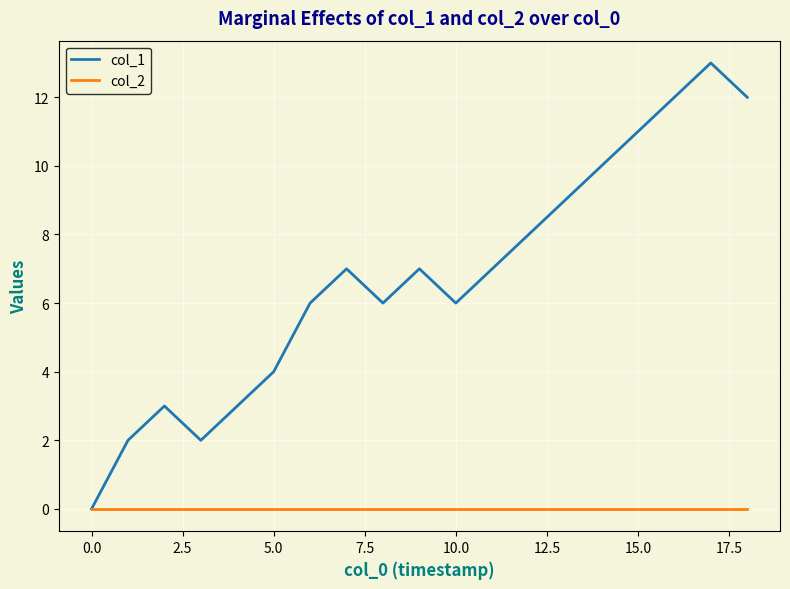

Does the chart display data point markers on the line(s)?

No